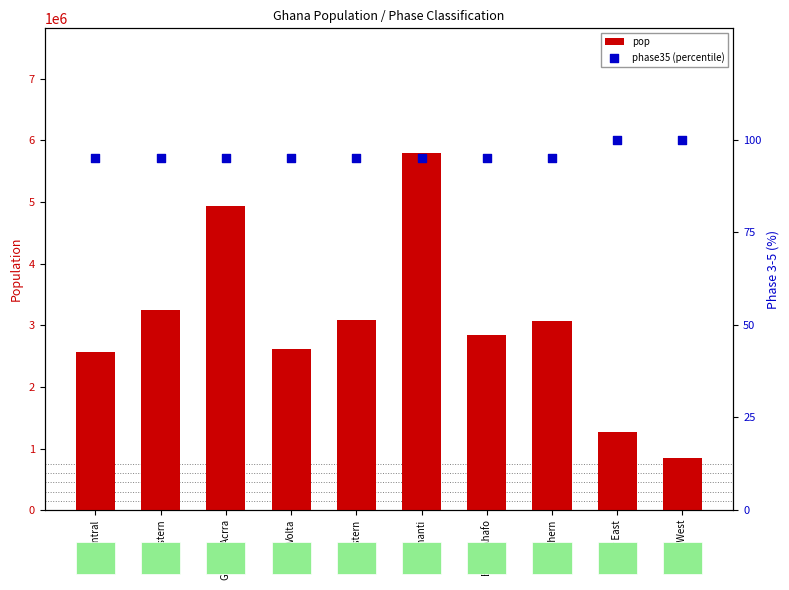

What are all the series names shown in the legend?

pop, phase35 (percentile)